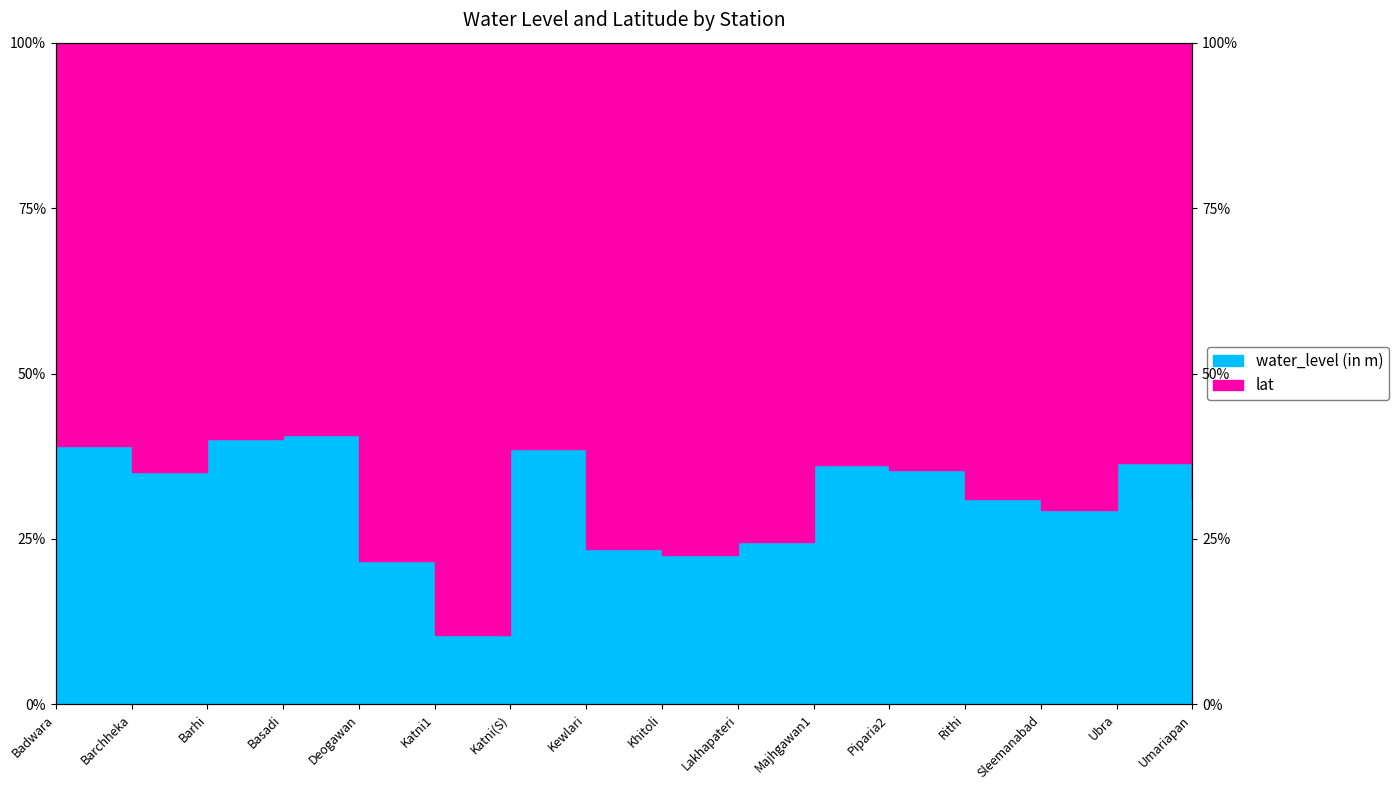

Which category has the highest value across all series?

Basadi